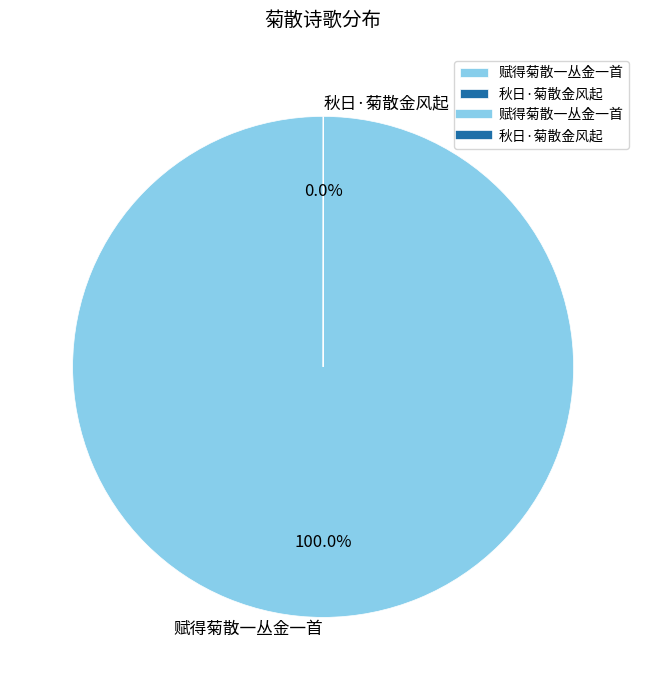

What is the majority slice?

赋得菊散一丛金一首